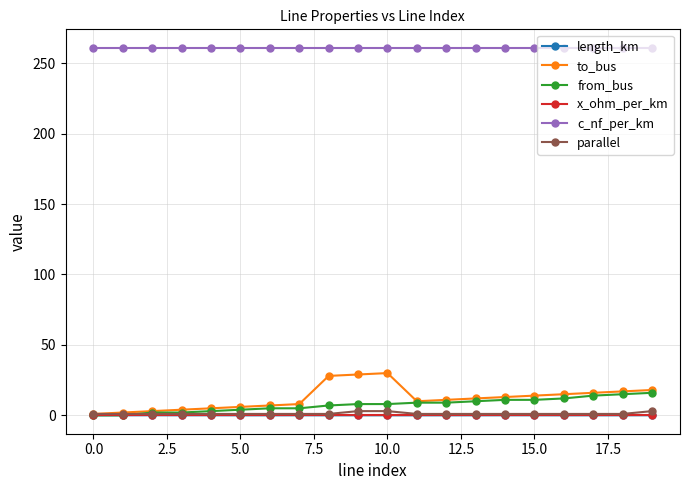

Which series has the largest total across all categories?

c_nf_per_km